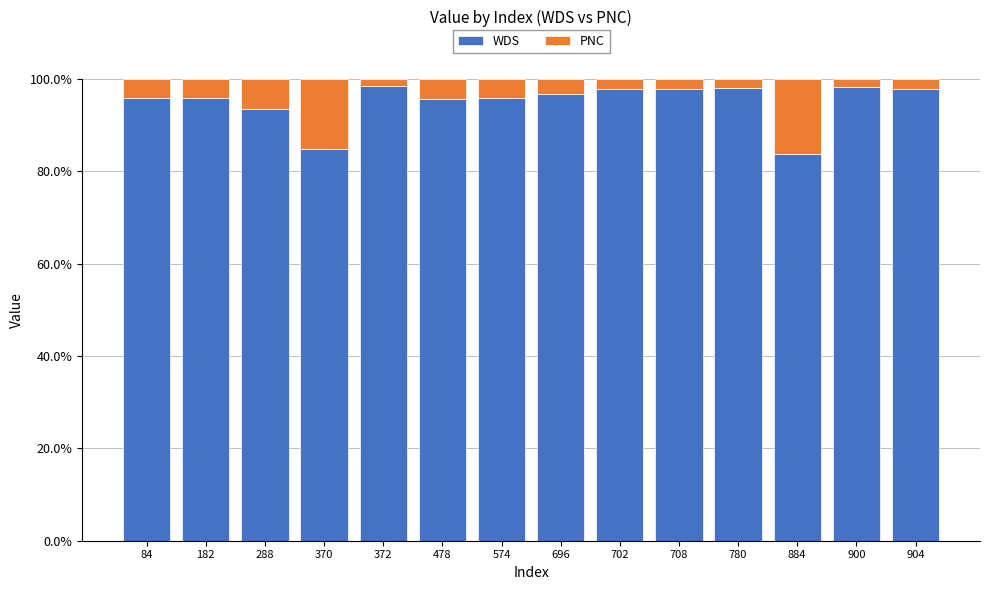

What is the difference between the maximum and minimum values in the WDS series?

14.7